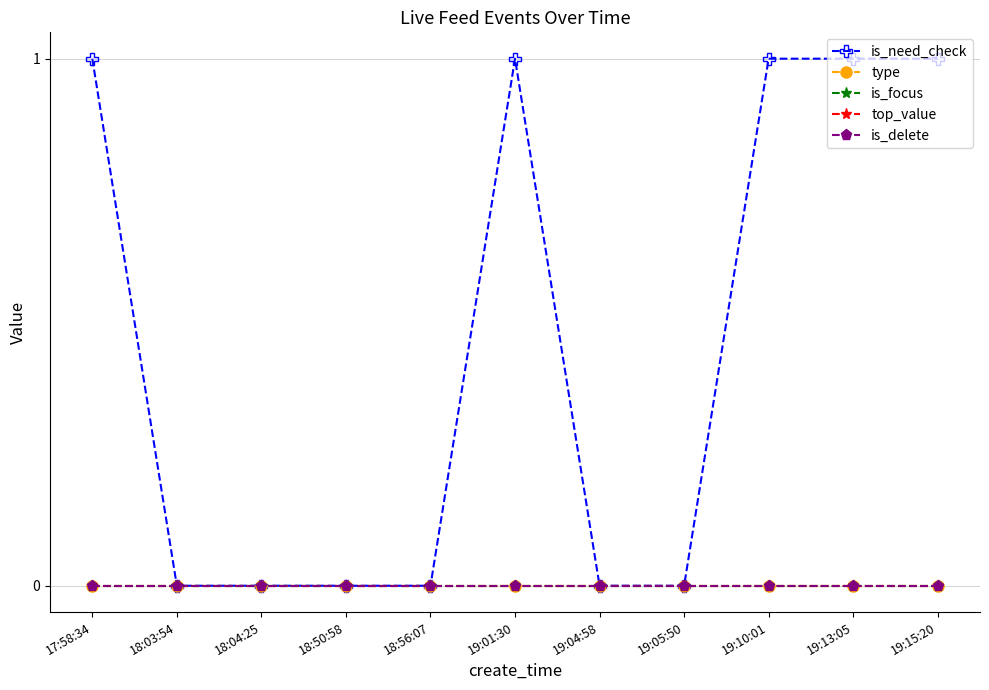

Does the chart have visible grid lines?

Yes